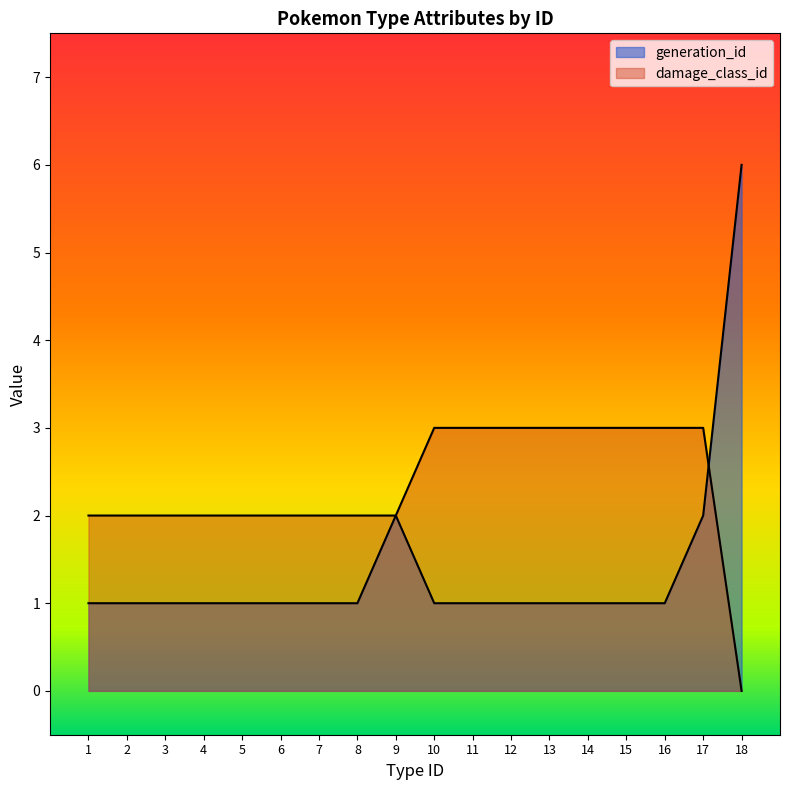

The value of damage_class_id at 17 is 4. True or false?

False